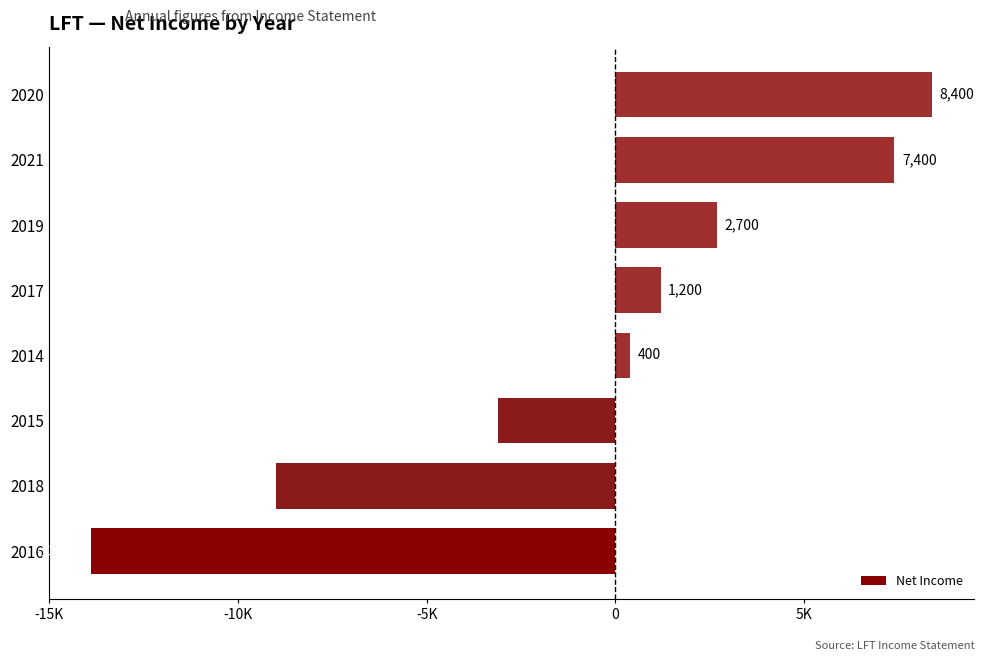

Are the bars horizontal?

Yes